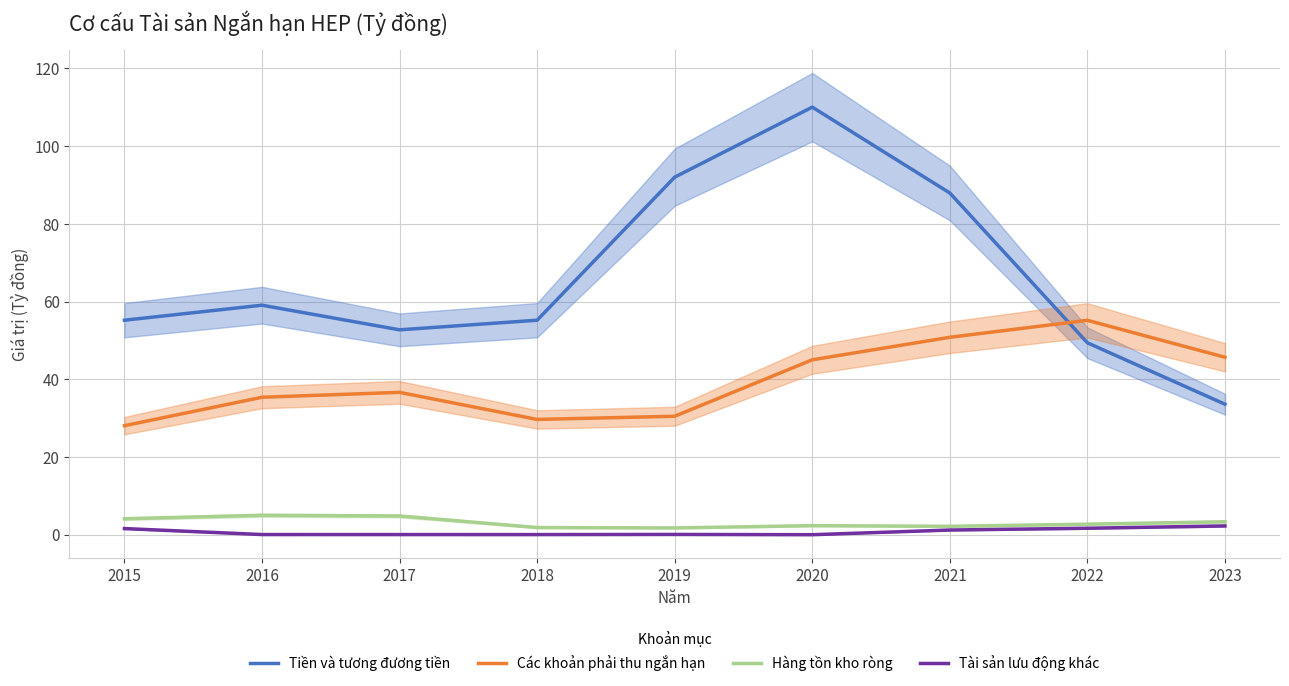

True or false: Tài sản lưu động khác and Hàng tồn kho ròng intersect in this chart.

False